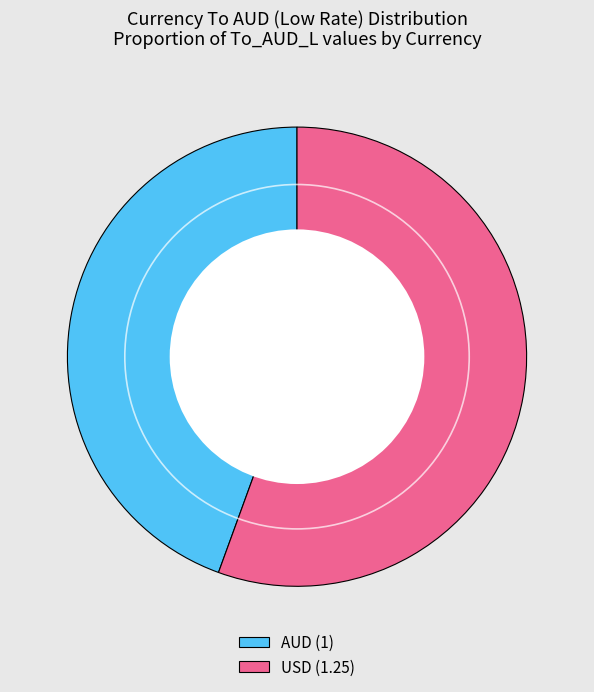

Which category accounts for the majority?

USD